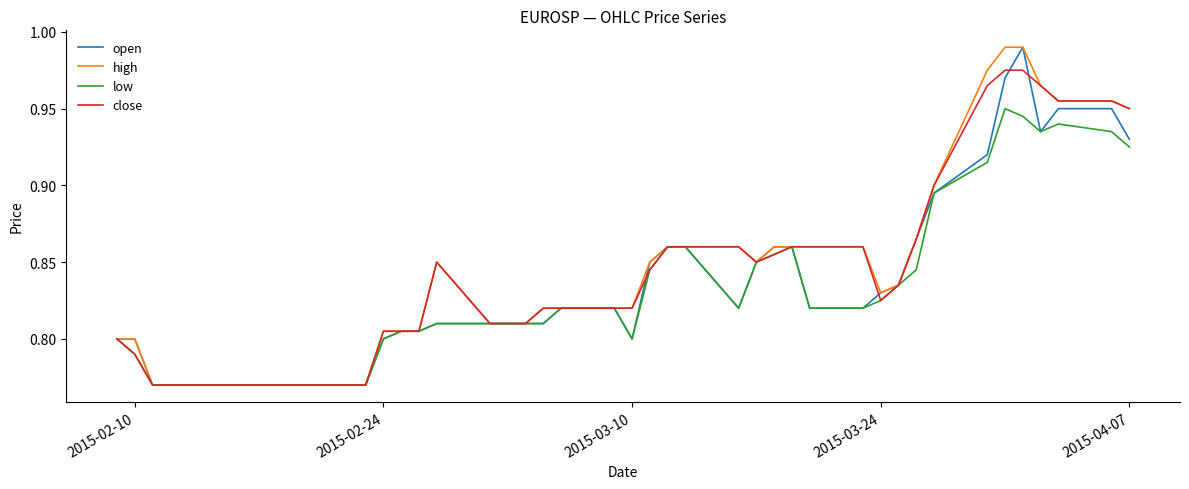

What are all the series names shown in the legend?

open, high, low, close